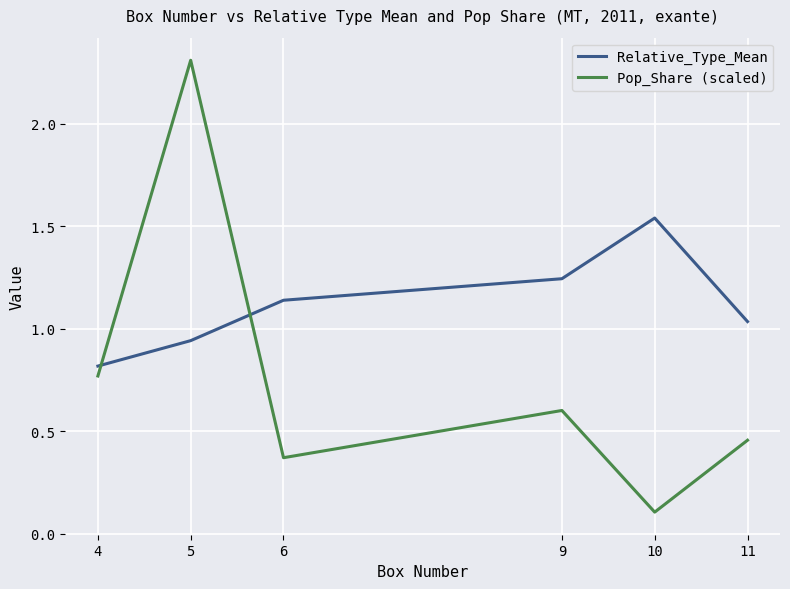

How many interior local peaks does the Pop_Share (scaled) series have?

2